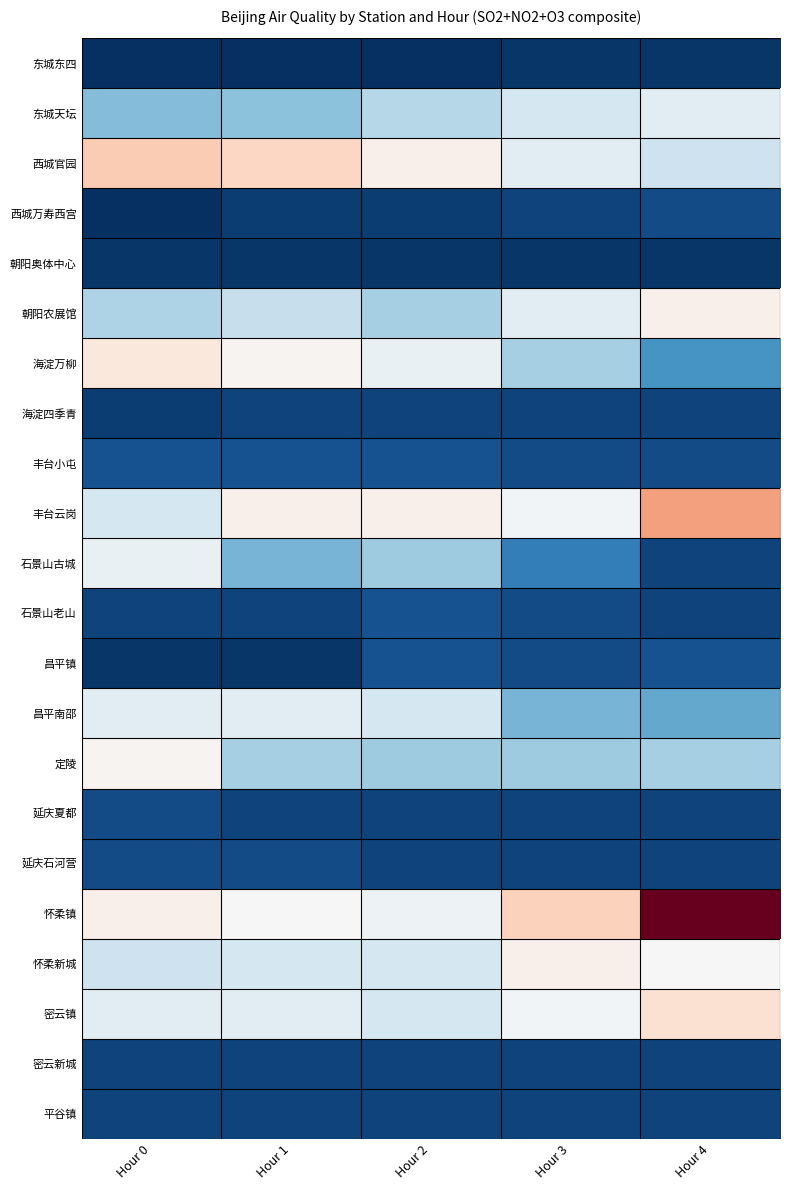

At Hour 4, list the series in order from largest to smallest.

怀柔镇, 丰台云岗, 密云镇, 朝阳农展馆, 怀柔新城, 东城天坛, 西城官园, 定陵, 昌平南邵, 海淀万柳, 昌平镇, 西城万寿西宫, 丰台小屯, 海淀四季青, 石景山古城, 石景山老山, 延庆夏都, 延庆石河营, 密云新城, 平谷镇, 东城东四, 朝阳奥体中心